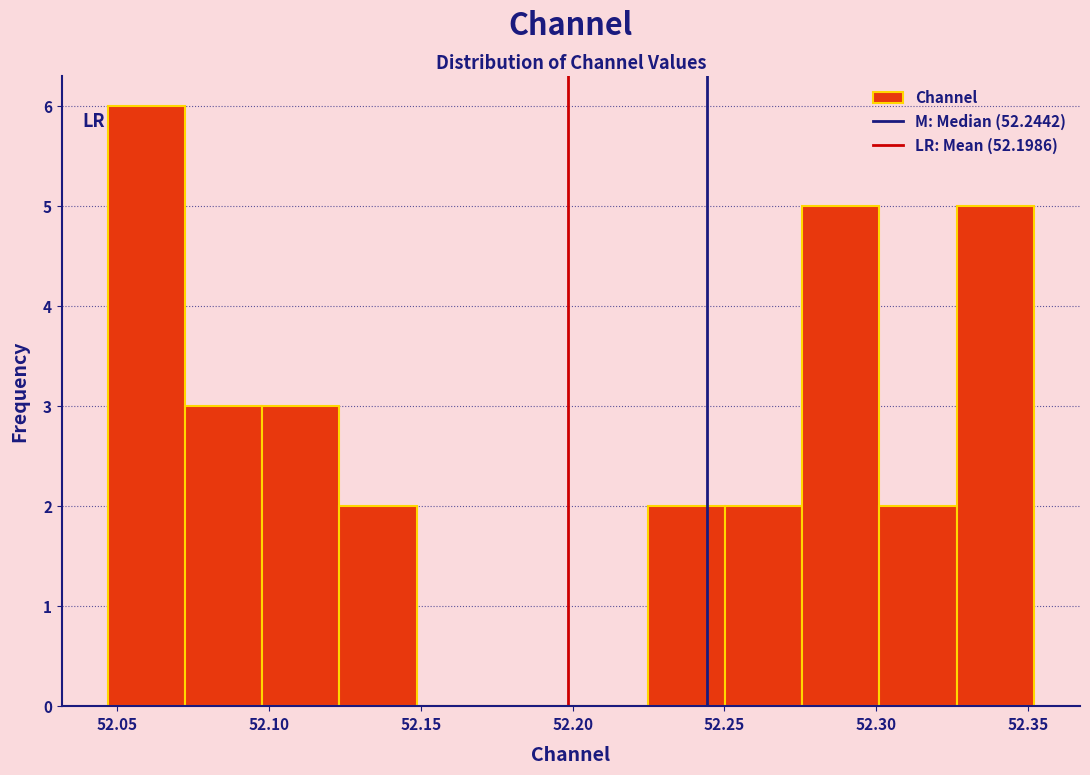

How tall is the bar that spans 52.070 to 52.100 on the x-axis? Neither the bar edges nor the heights are printed on the chart, so give them approximately, as read against the axes.

3